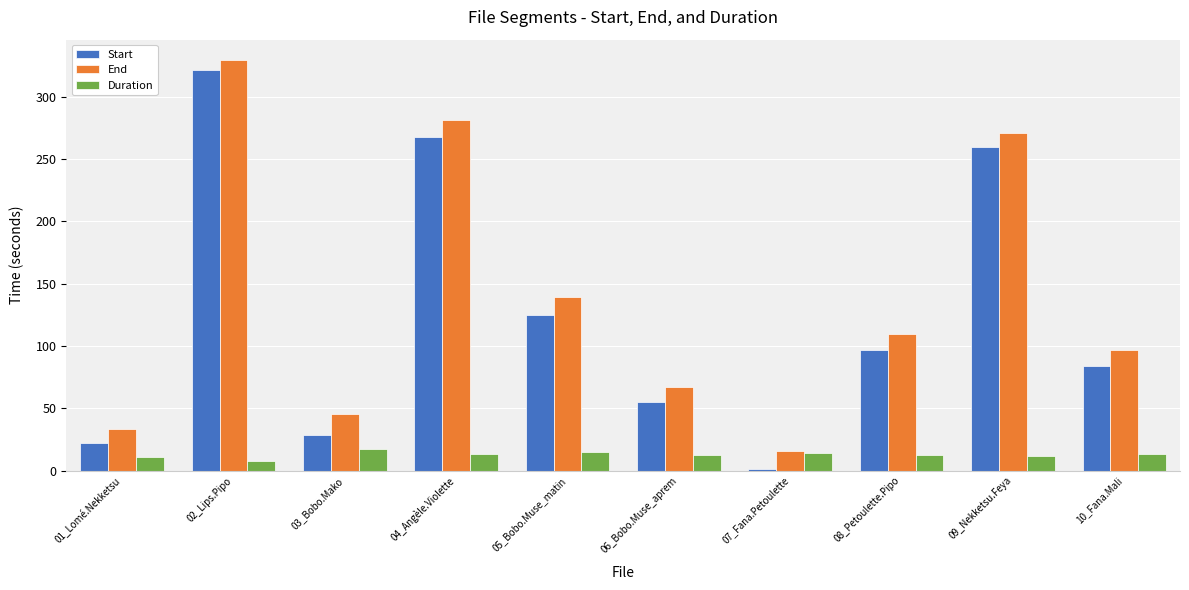

What are all the series names shown in the legend?

Start, End, Duration